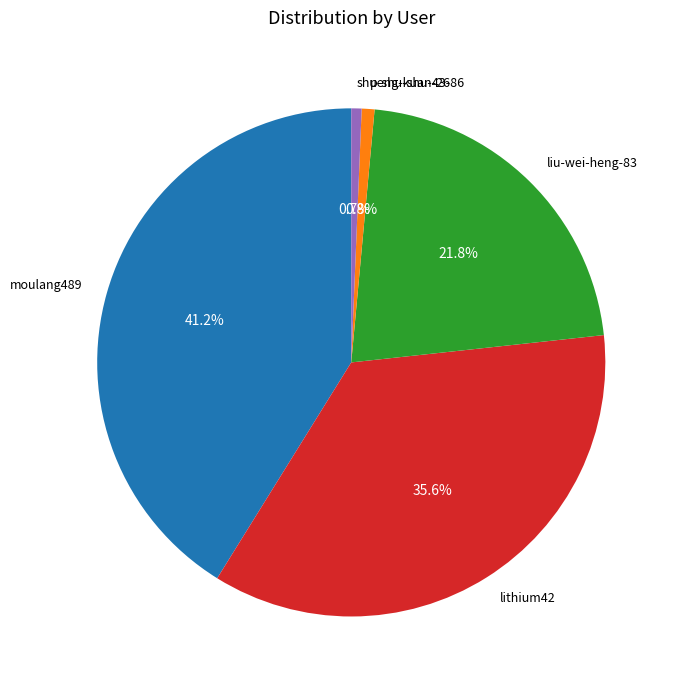

Count the number of slices in the pie.

5